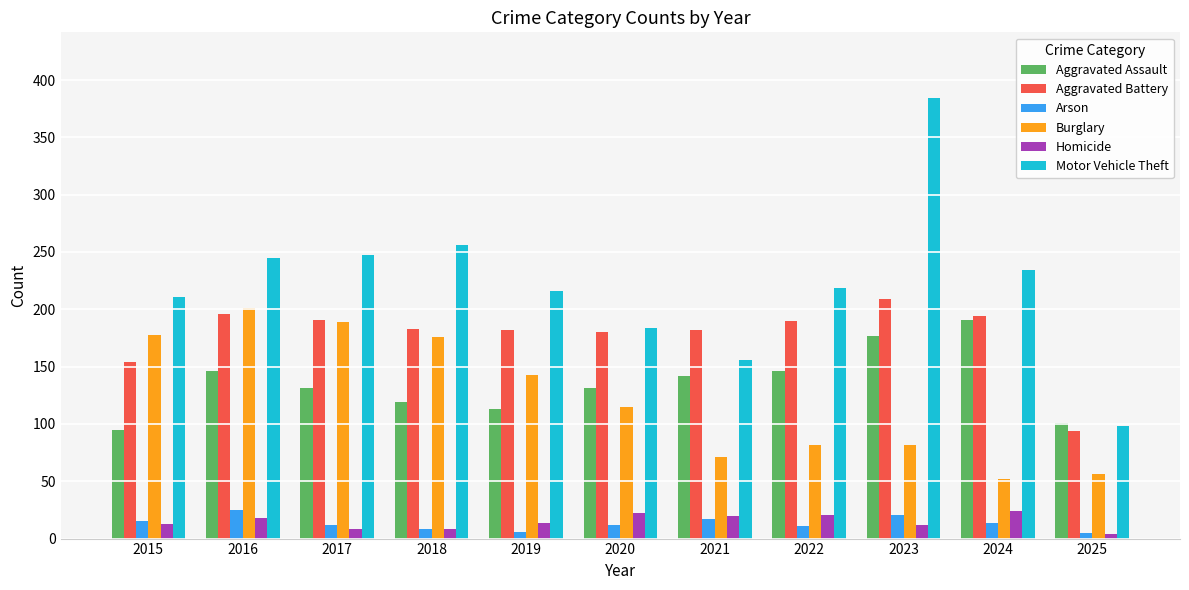

Which series has the largest total across all categories?

Motor Vehicle Theft